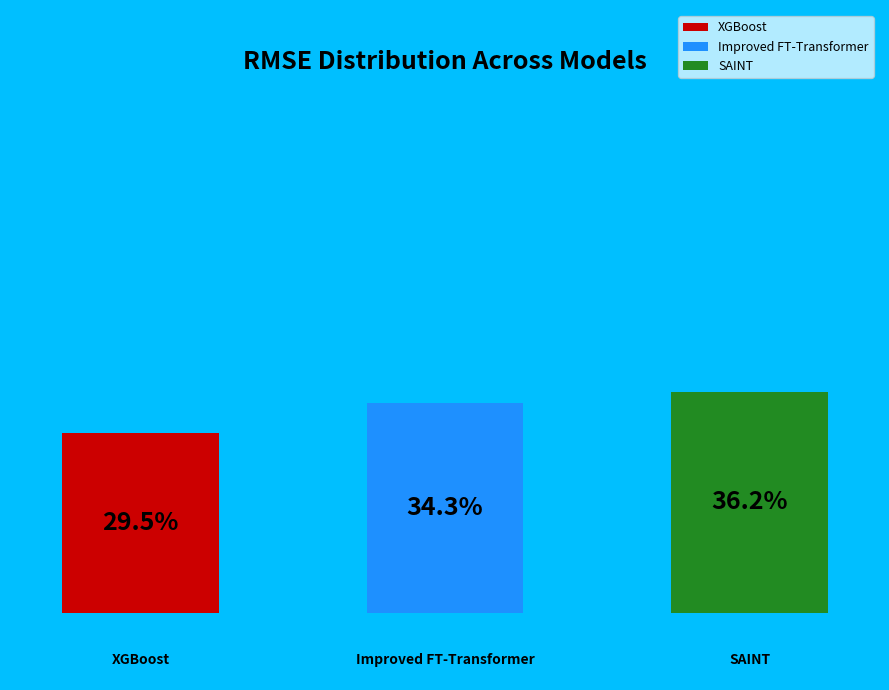

Count the number of slices in the pie.

3